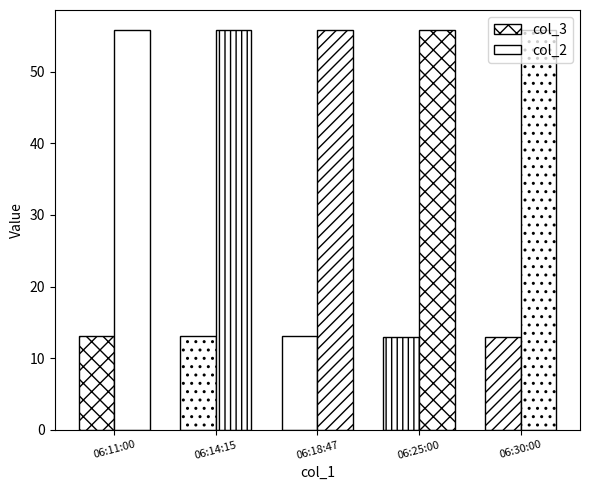

Does the chart contain stacked bars?

No